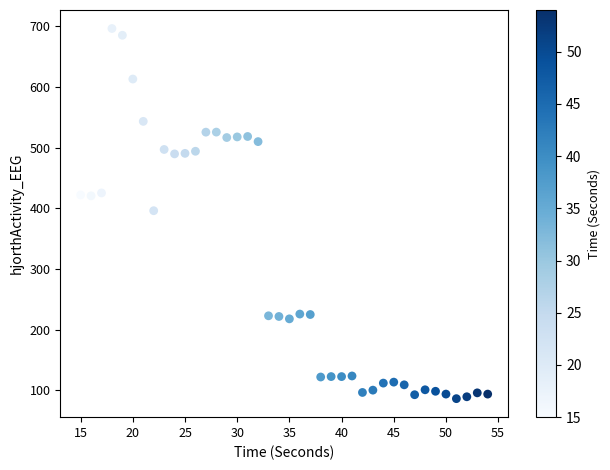

What is the range of X values (max minus min)?

39.0